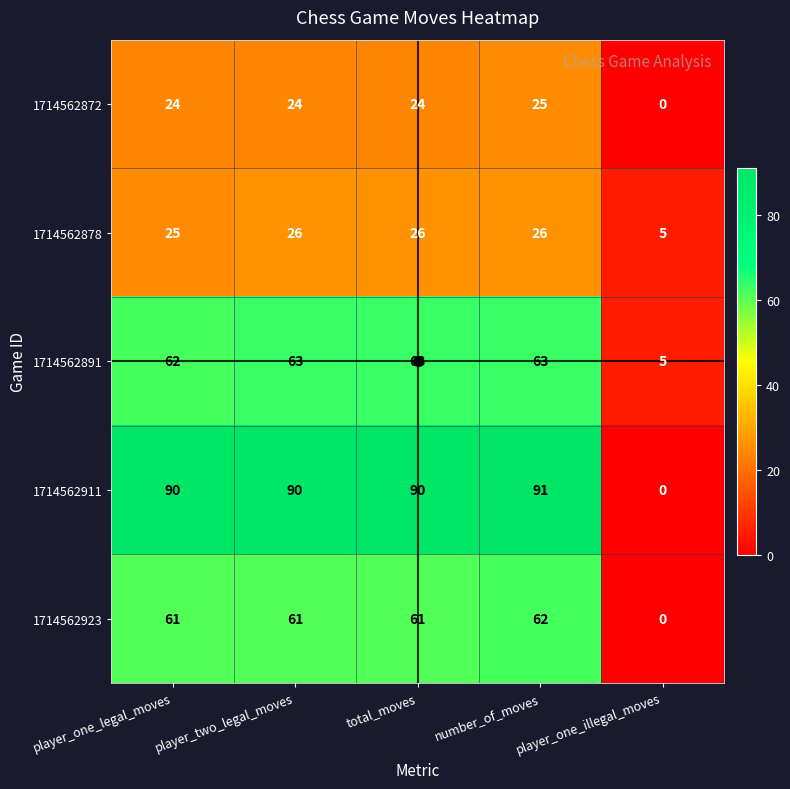

Which series has the largest total across all categories?

1714562911